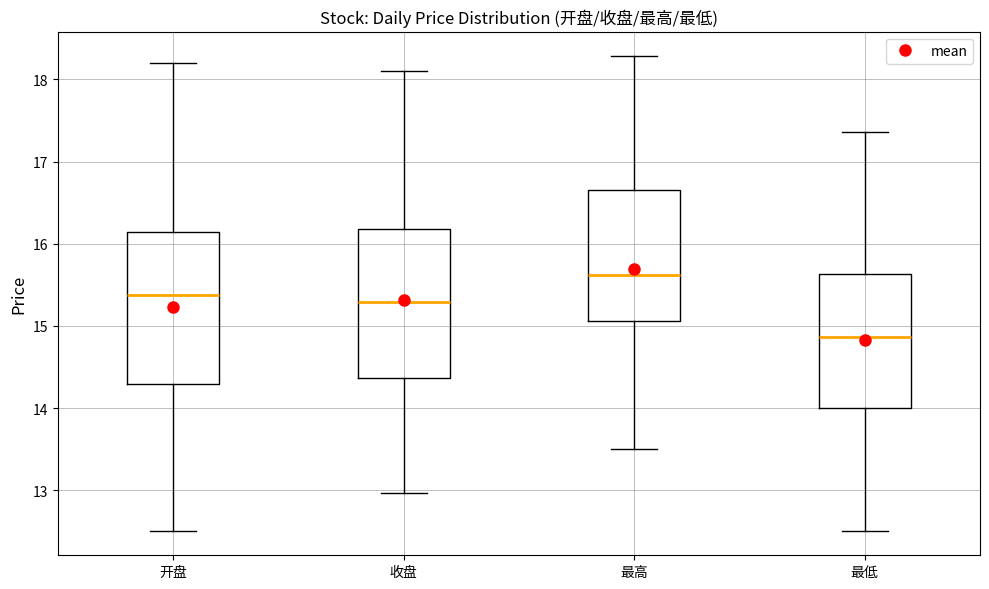

Reading left to right, transcribe this box plot: for each box, give where its median line is, the range the box spans, and where its two whiskers end, as read against the y-axis. The values are not printed on the chart, so give them approximately, as read against the axis.

开盘: median 15.4, box 14.3 to 16.1, whiskers 12.5 to 18.2
收盘: median 15.3, box 14.4 to 16.2, whiskers 13.0 to 18.1
最高: median 15.6, box 15.1 to 16.7, whiskers 13.5 to 18.3
最低: median 14.9, box 14.0 to 15.6, whiskers 12.5 to 17.4